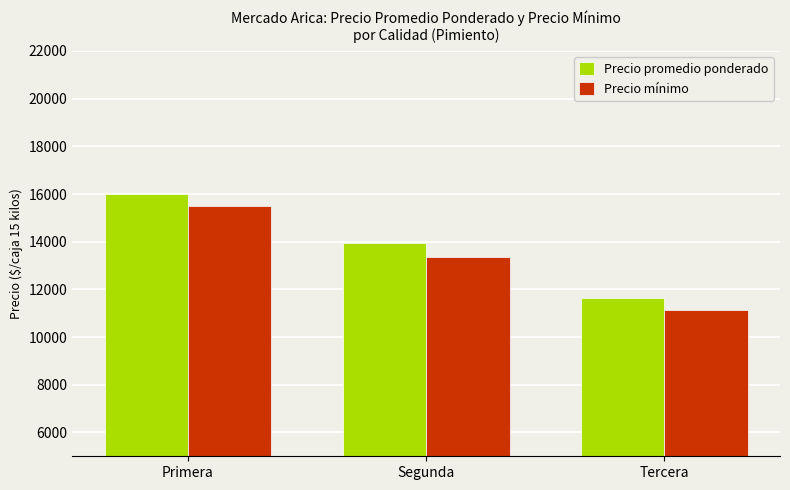

Reading left to right, transcribe all the data shown in this chart.

Precio promedio ponderado: Primera=16000	Segunda=13938	Tercera=11625
Precio mínimo: Primera=15500	Segunda=13375	Tercera=11125